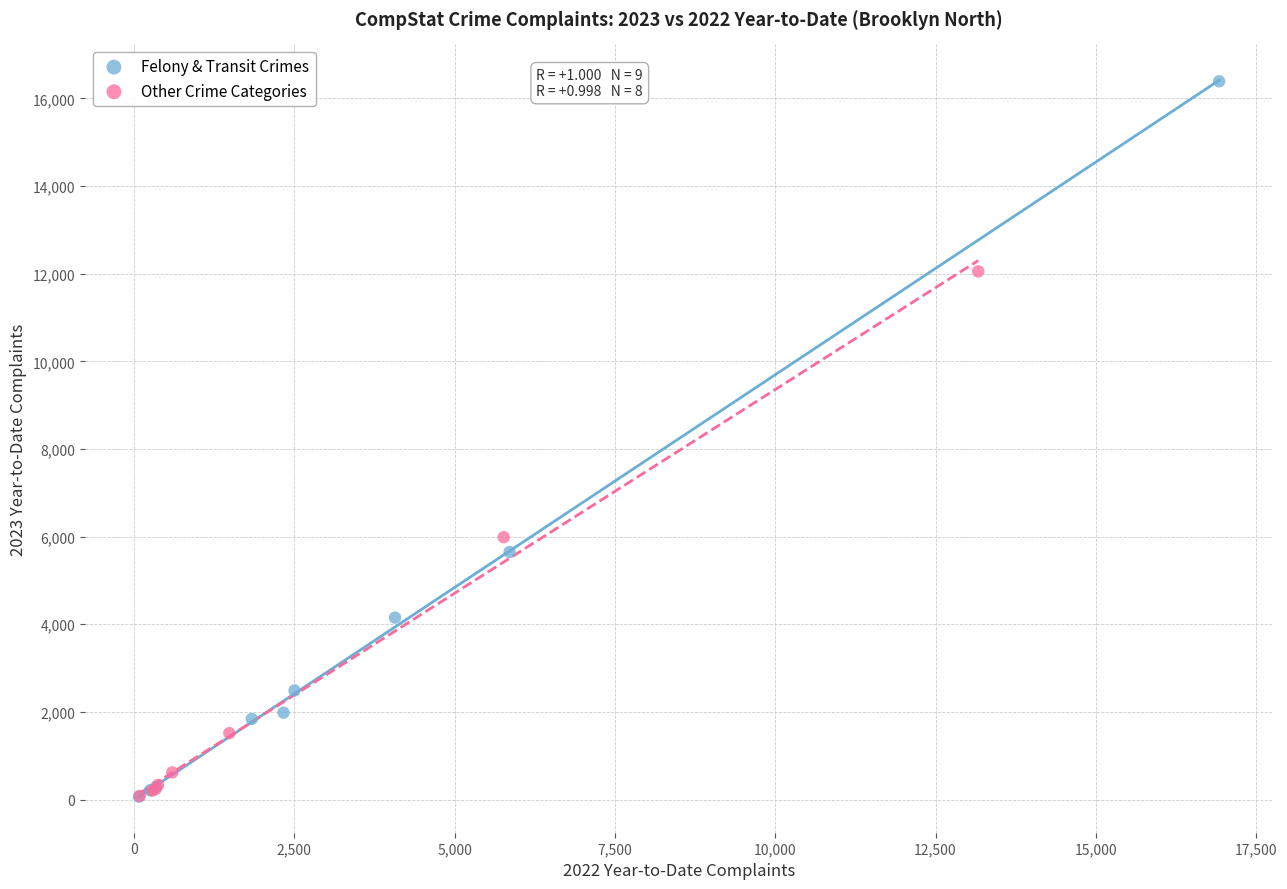

Which series contains the highest Y value?

Felony & Transit Crimes